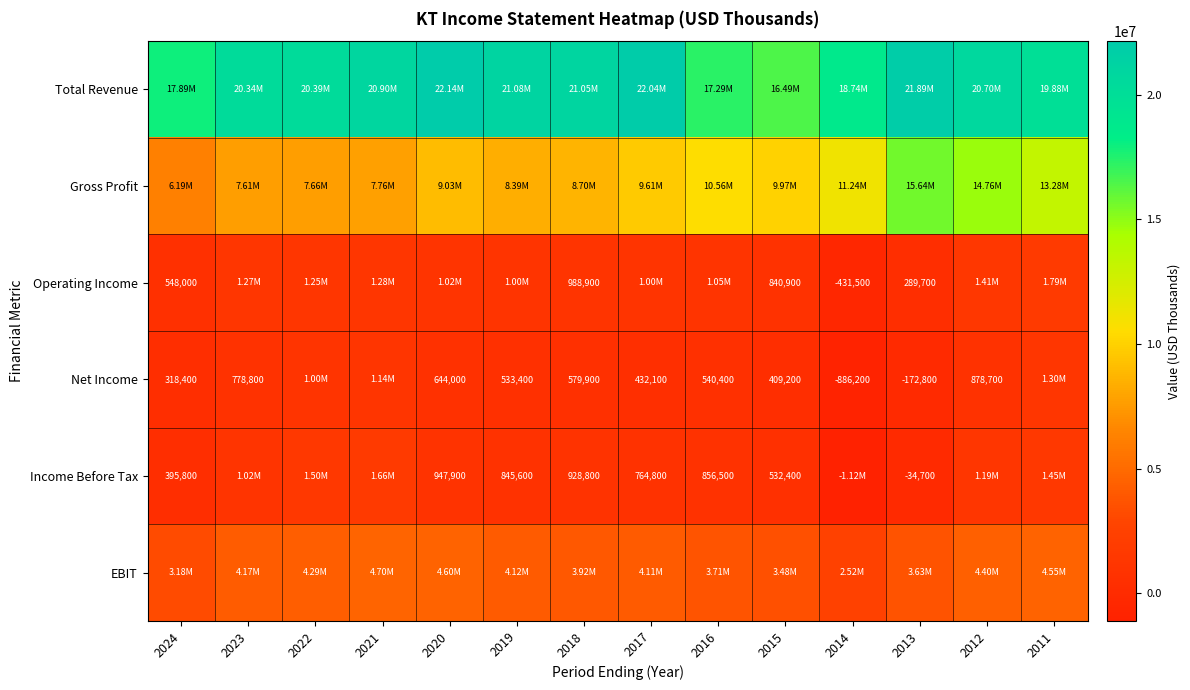

At 2022, list the series in order from largest to smallest.

Total Revenue, Gross Profit, EBIT, Income Before Tax, Operating Income, Net Income